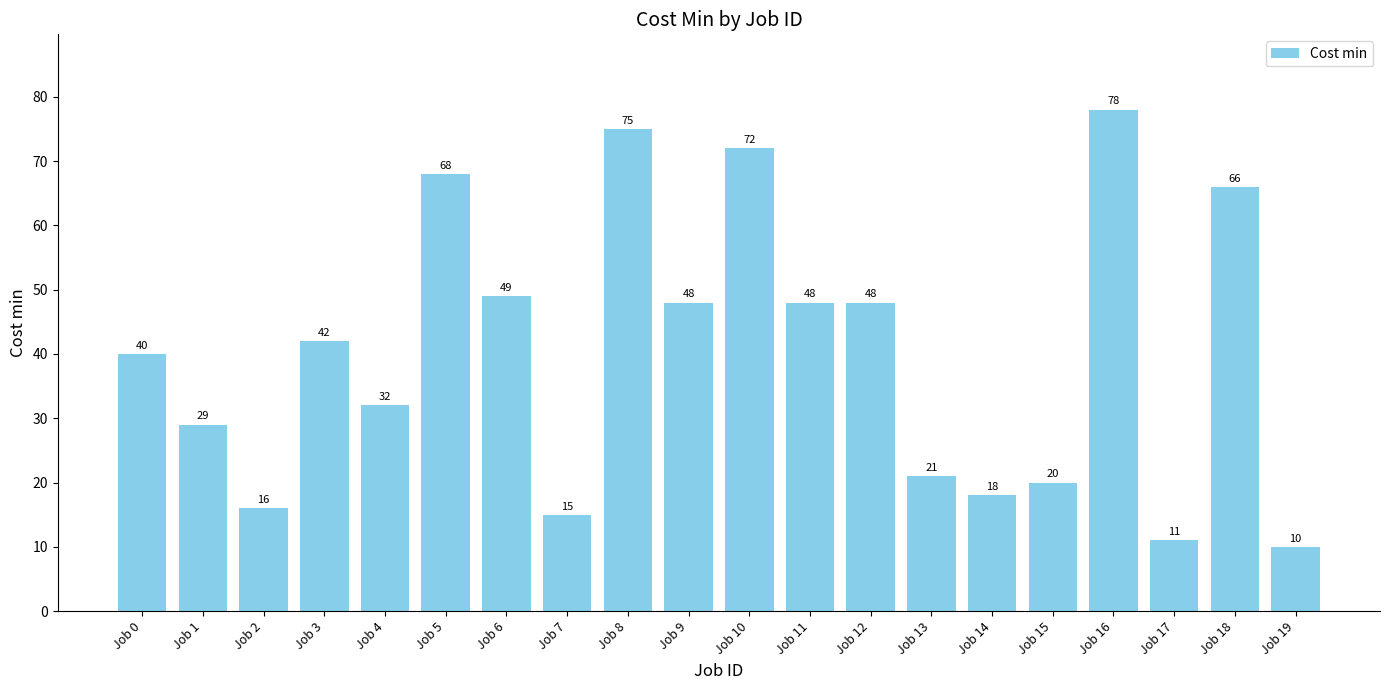

Count the number of categories in the chart.

20